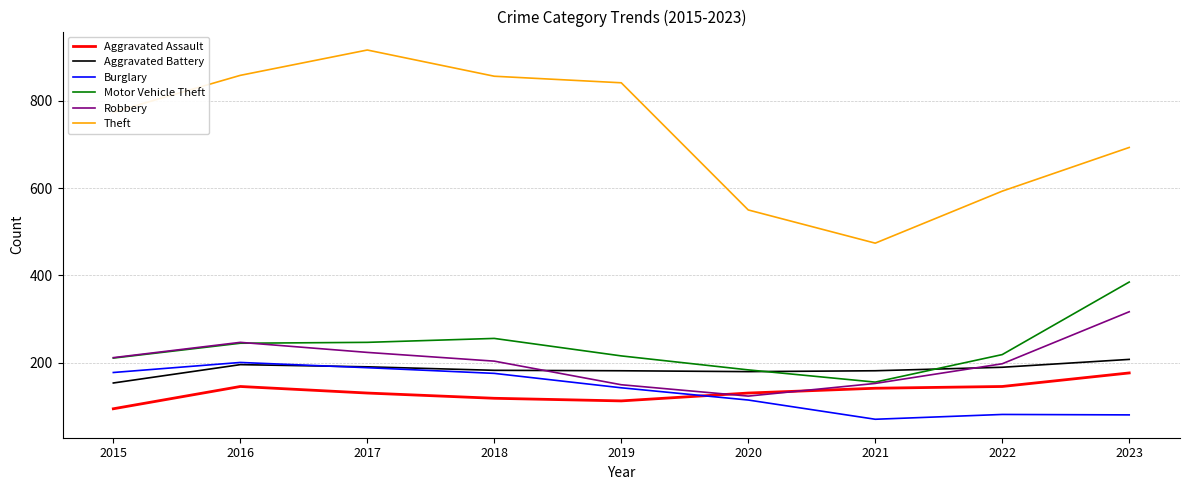

What is the spread (max minus min) of values at 2020?

435